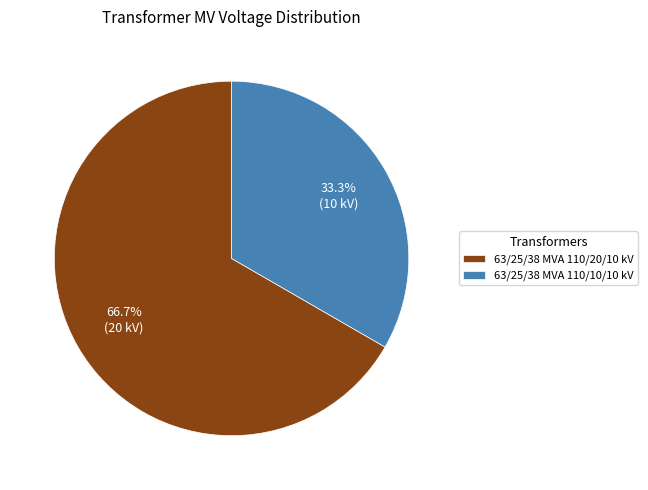

What percentage is NOT represented by 63/25/38 MVA 110/10/10 kV?

66.7%